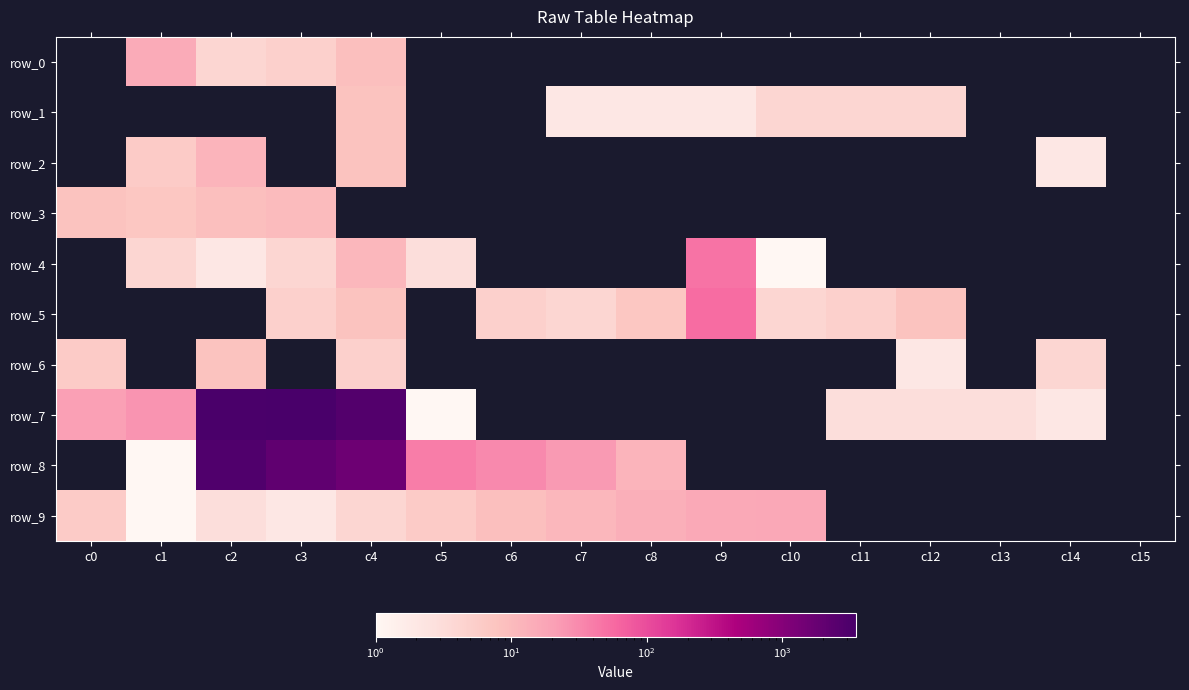

Which series has the largest total across all categories?

row_7